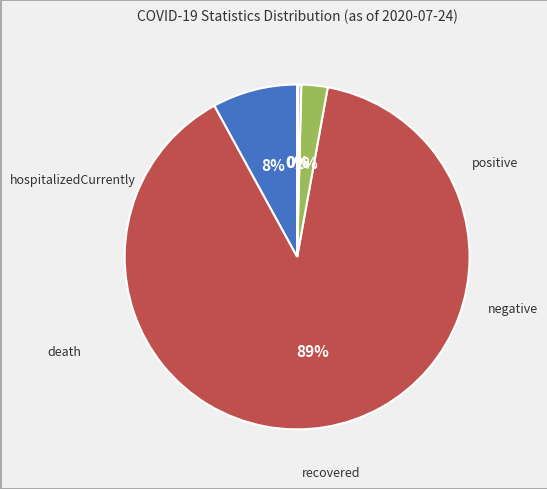

Does recovered account for over 50% of the chart?

No